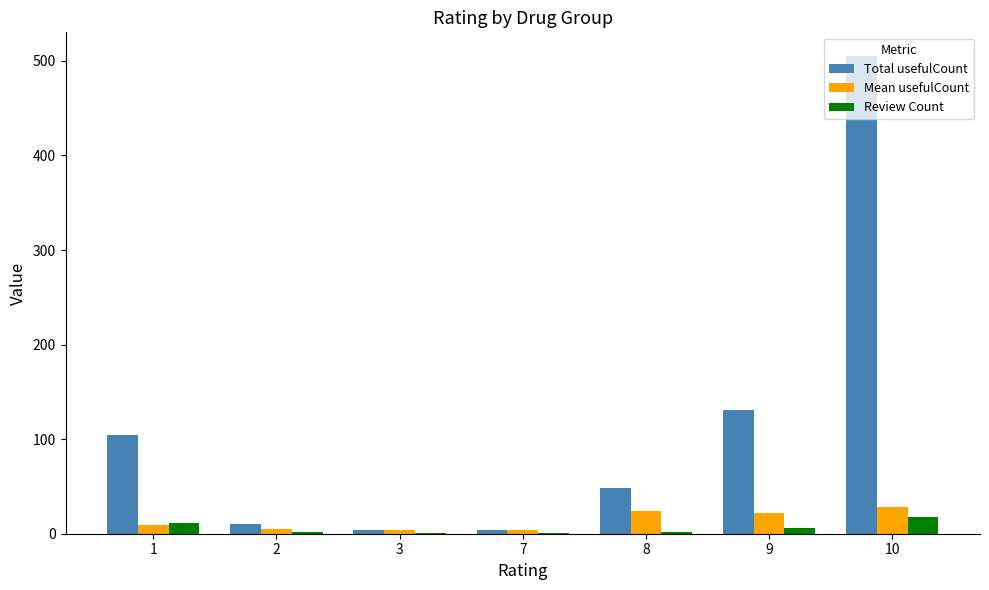

What is the maximum value shown in the chart?

505.0